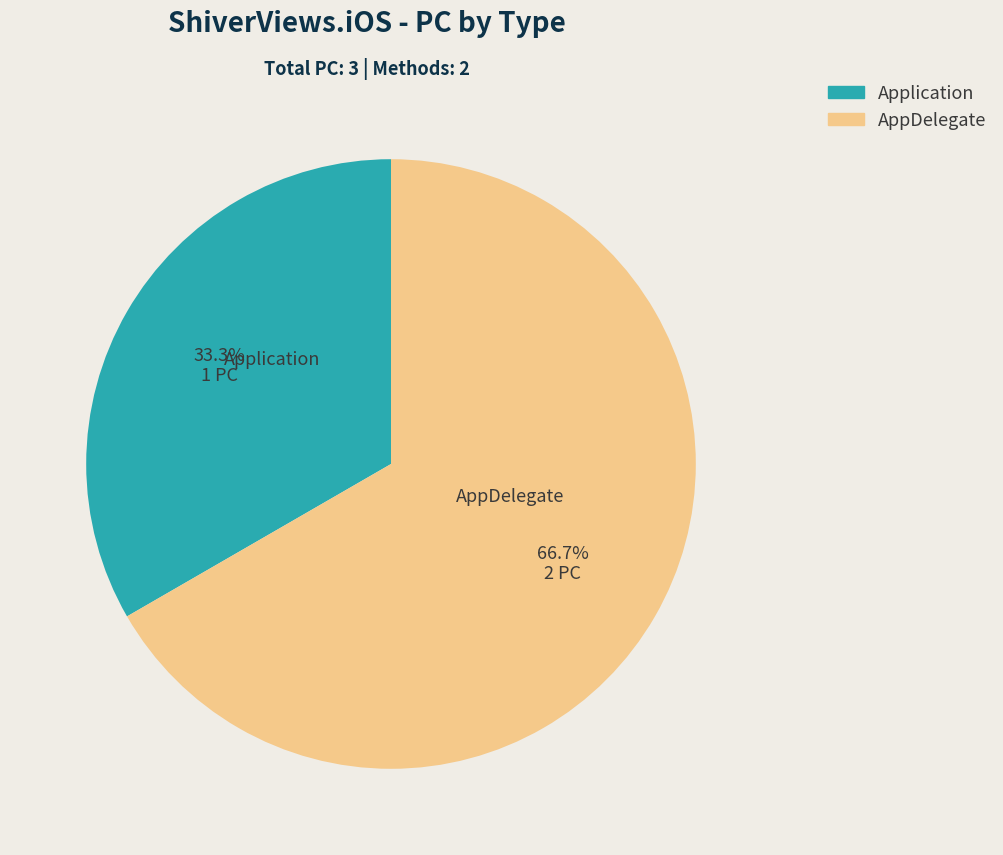

How many slices are in this pie chart?

2